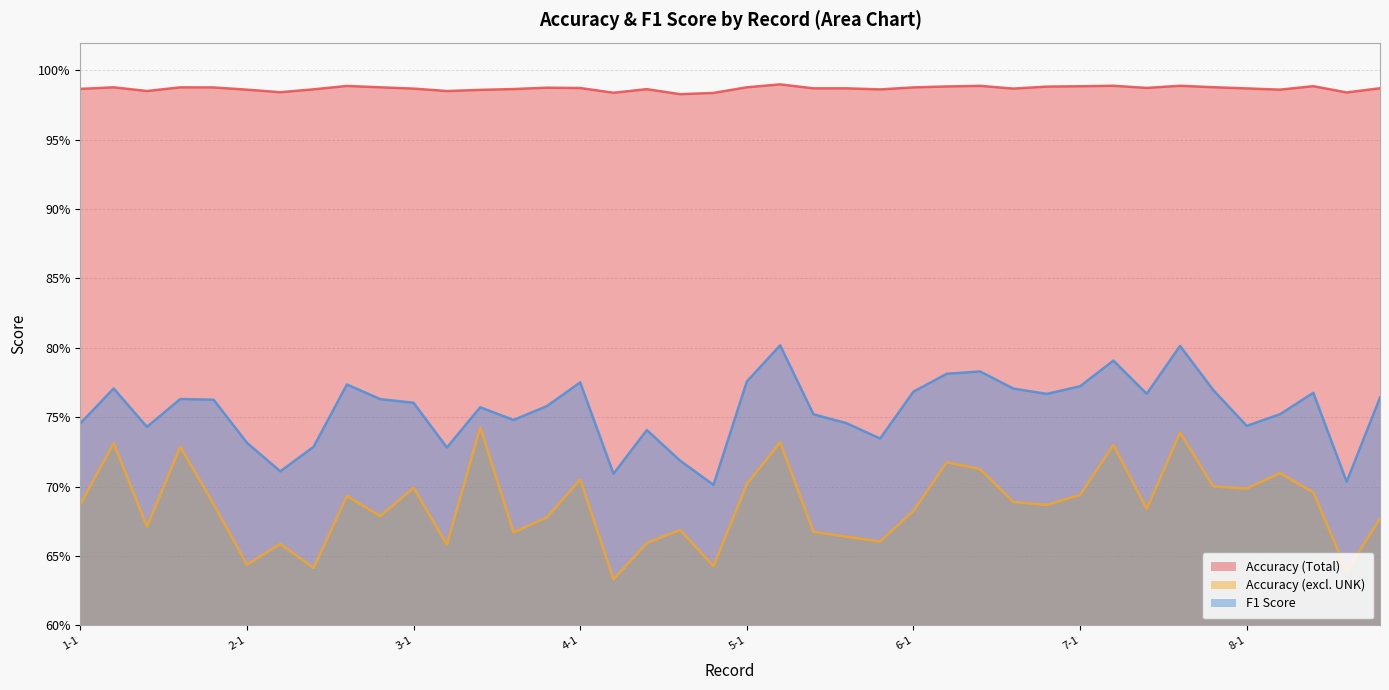

What is the approximate value of Accuracy (excl. UNK) at 5-2?

0.7